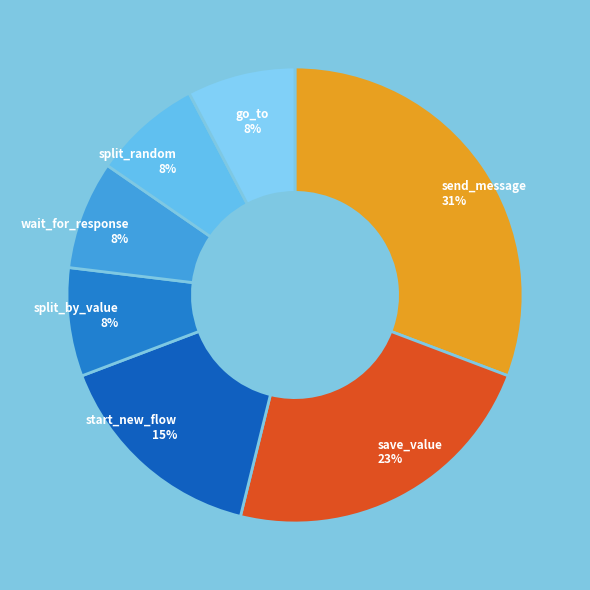

Do split_by_value and send_message together represent more than half of the pie?

No